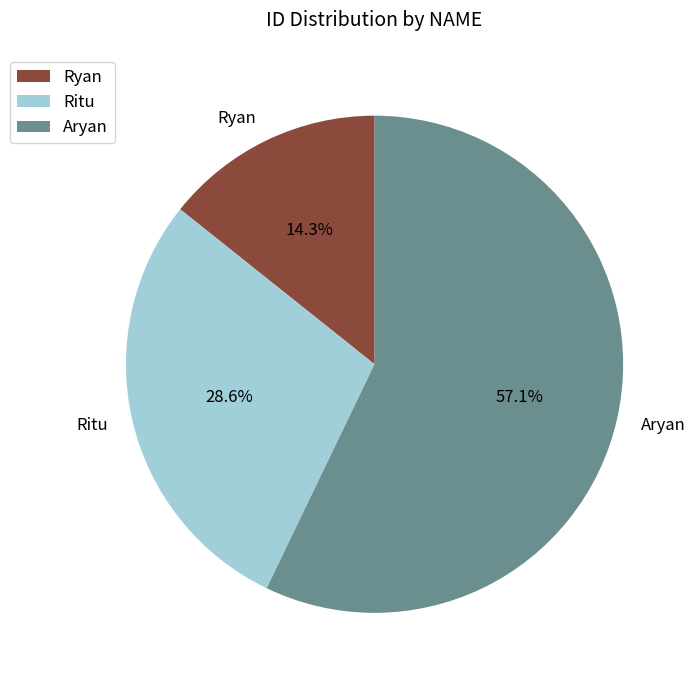

What is the ratio of the value at Aryan to the value at Ryan?

4.0